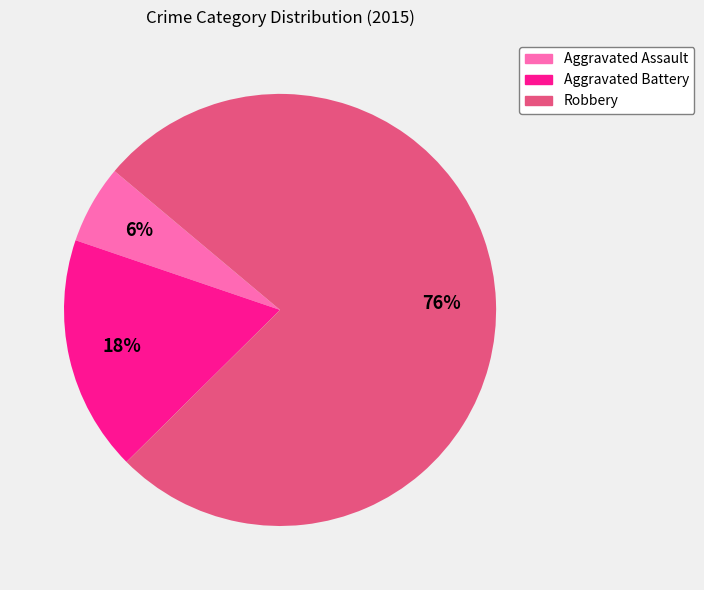

Approximately how many times larger is the value at Aggravated Battery compared to Aggravated Assault?

3.0